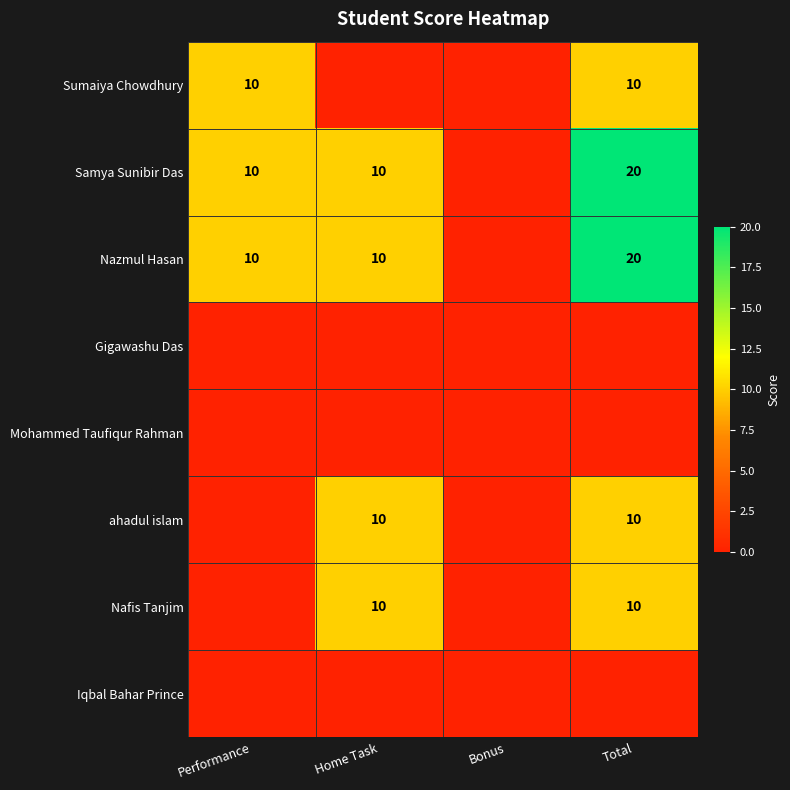

True or false: Nafis Tanjim has a value of 4 at Total.

False